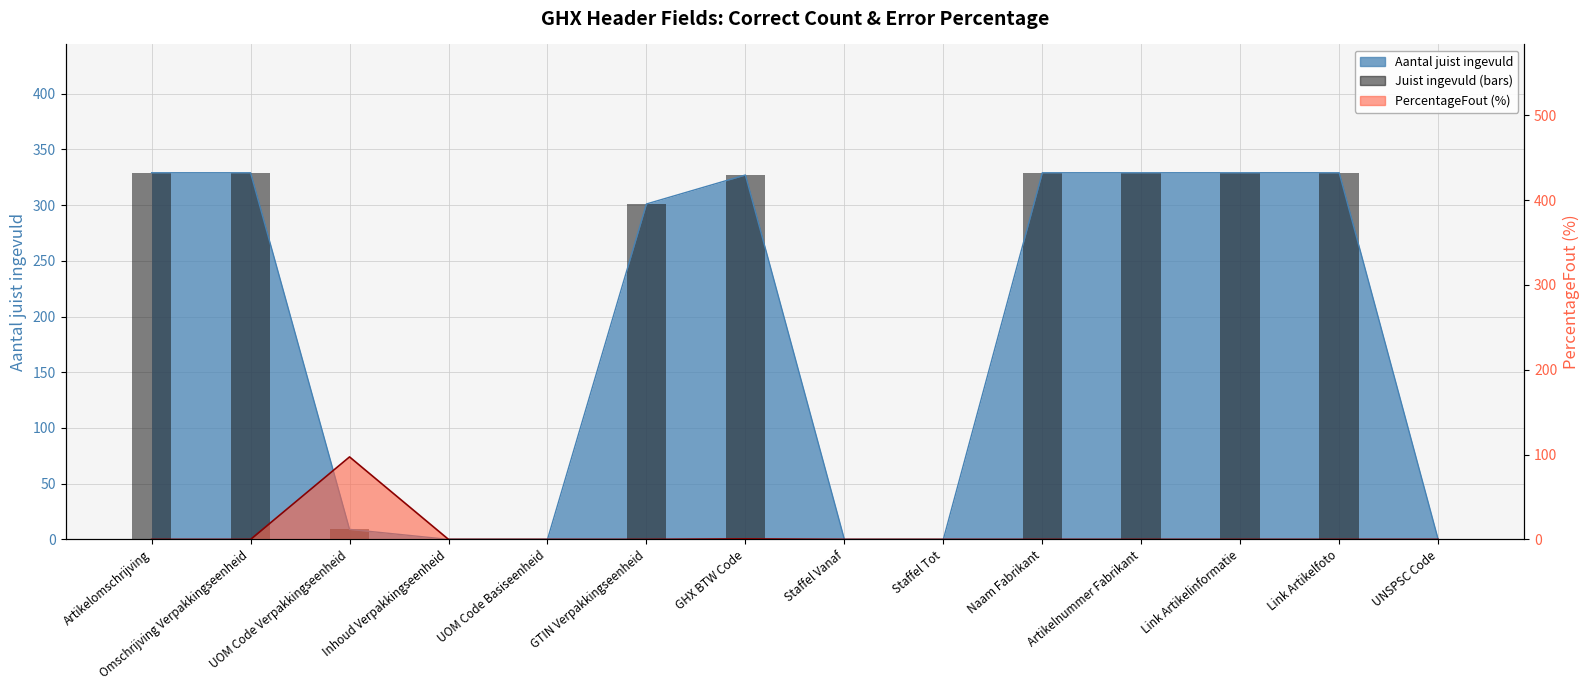

Which has a higher value, UNSPSC Code or Link Artikelinformatie?

Link Artikelinformatie